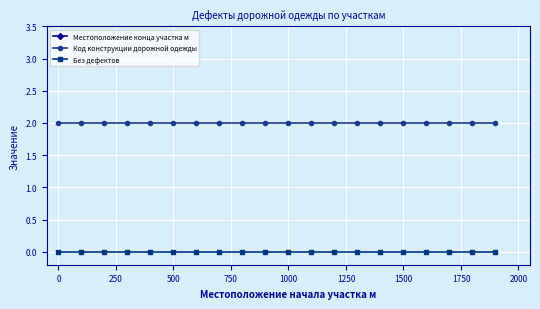

Reading right to left, extract all data points from this chart.

Местоположение конца участка м: 2000	1900	1800	1700	1600	1500	1400	1300	1200	1100	1000	900	800	700	600	500	400	300	200	100
Код конструкции дорожной одежды: 2	2	2	2	2	2	2	2	2	2	2	2	2	2	2	2	2	2	2	2
Без дефектов: 0	0	0	0	0	0	0	0	0	0	0	0	0	0	0	0	0	0	0	0